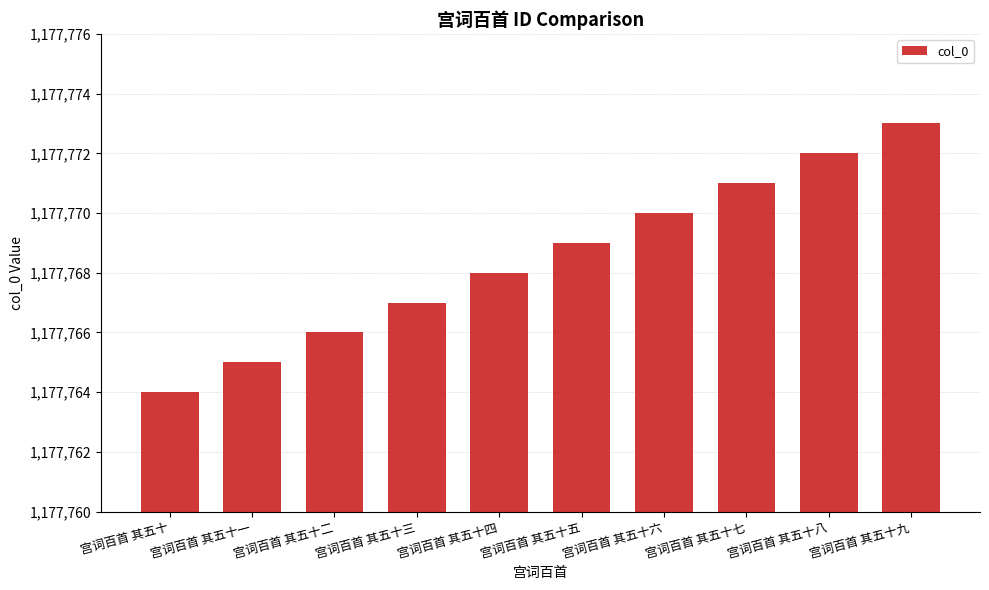

What position from the left is 宫词百首 其五十一?

2